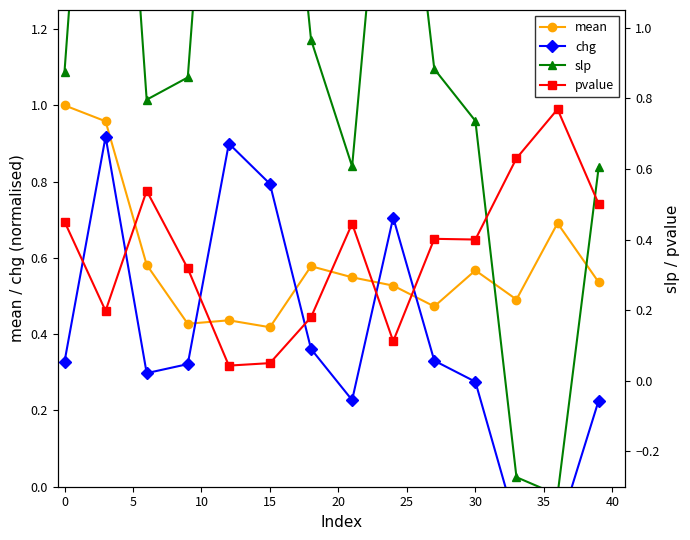

True or false: slp and mean cross at least once.

True